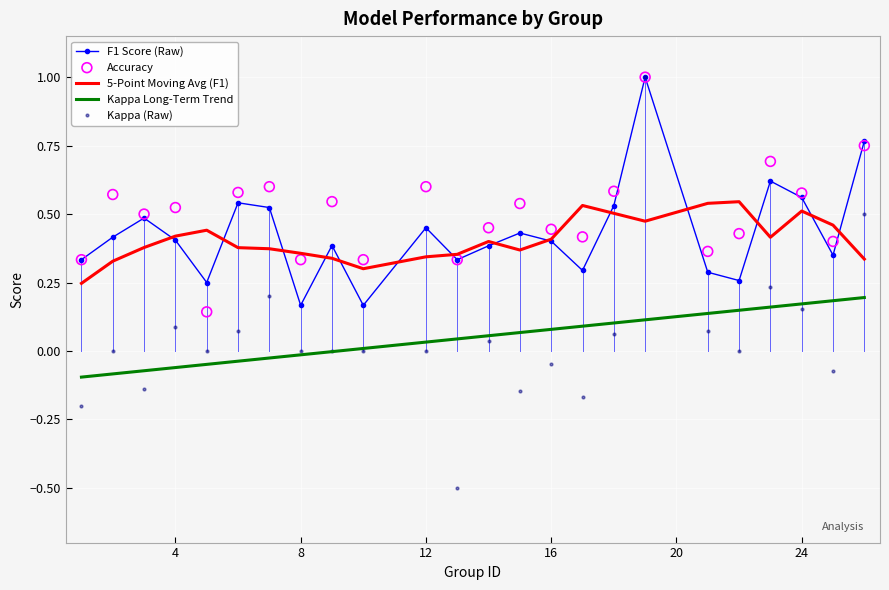

Which series contains the highest Y value?

F1 Score (Raw)